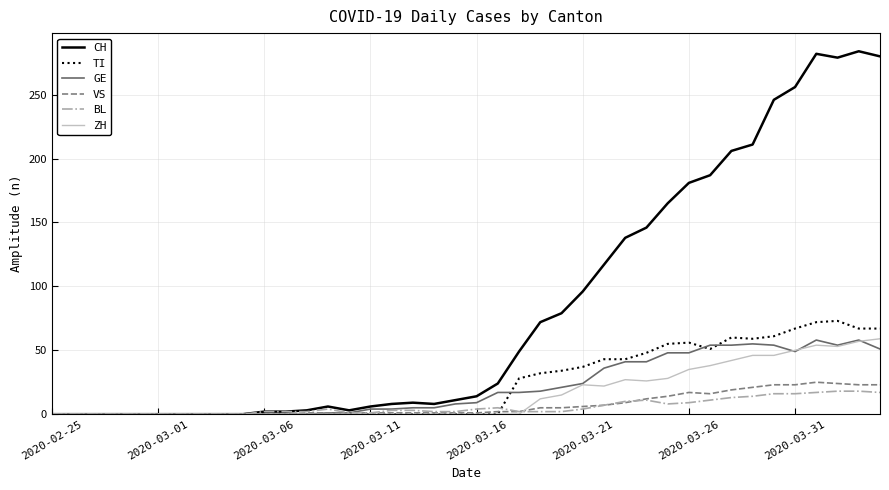

Which series has the largest total across all categories?

CH